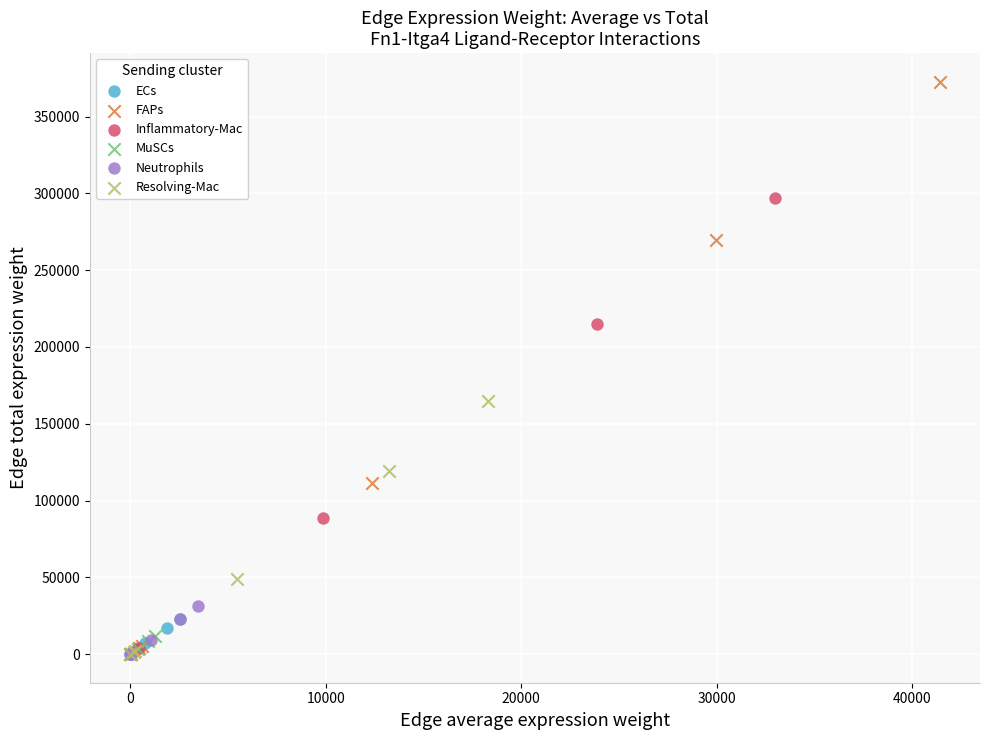

Which series has the widest spread of Y values?

FAPs